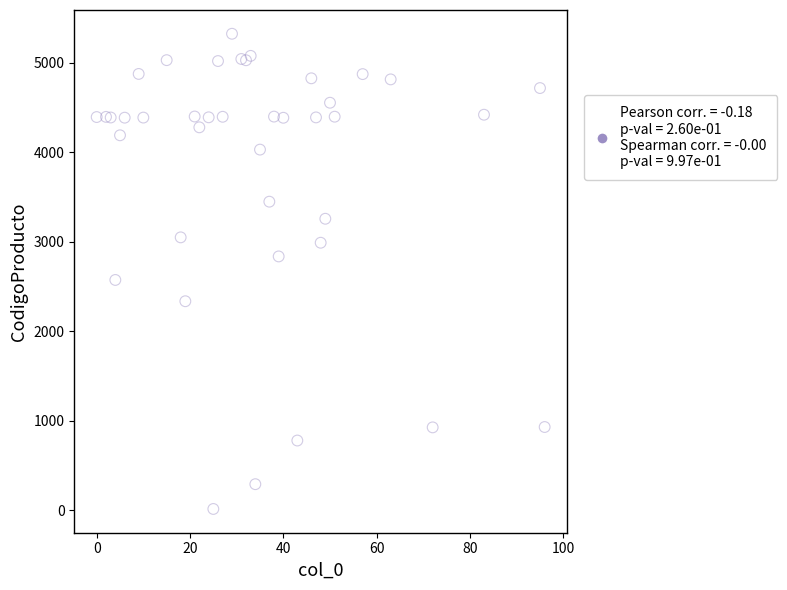

What Y value in the scatter plot is closest to 2669?

2573